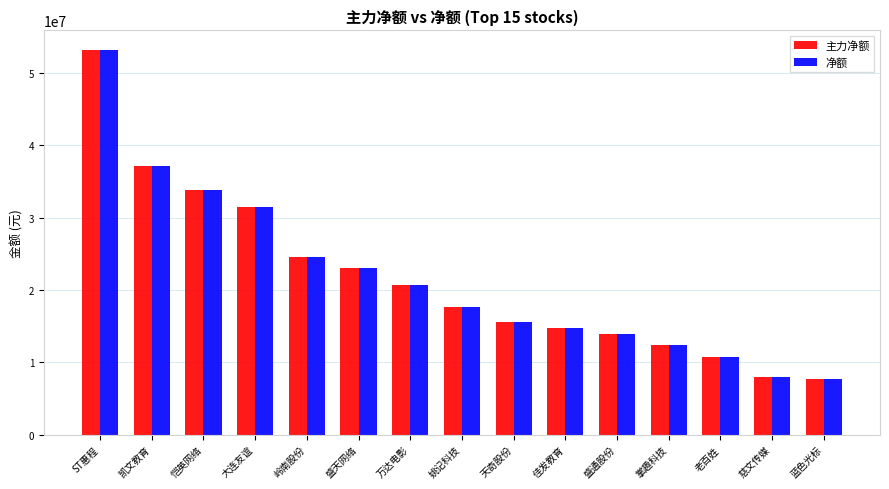

The value of 主力净额 at 万达电影 is 20656817. True or false?

True